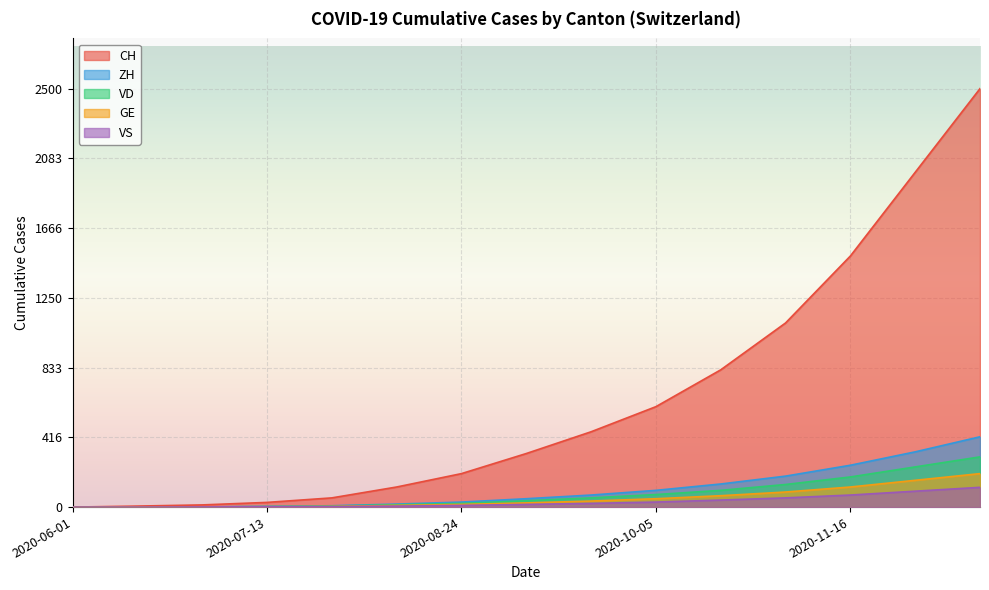

Reading left to right, what are all the values shown in this chart?

CH: 2020-06-01=0	2020-06-15=6	2020-06-29=13	2020-07-13=28	2020-07-27=55	2020-08-10=120	2020-08-24=200	2020-09-07=320	2020-09-21=450	2020-10-05=600	2020-10-19=820	2020-11-02=1100	2020-11-16=1500	2020-11-30=2000	2020-12-14=2500
ZH: 2020-06-01=0	2020-06-15=1	2020-06-29=1	2020-07-13=4	2020-07-27=8	2020-08-10=18	2020-08-24=30	2020-09-07=50	2020-09-21=72	2020-10-05=100	2020-10-19=138	2020-11-02=185	2020-11-16=250	2020-11-30=330	2020-12-14=420
VD: 2020-06-01=0	2020-06-15=1	2020-06-29=1	2020-07-13=3	2020-07-27=6	2020-08-10=14	2020-08-24=22	2020-09-07=38	2020-09-21=55	2020-10-05=75	2020-10-19=100	2020-11-02=135	2020-11-16=180	2020-11-30=240	2020-12-14=300
GE: 2020-06-01=0	2020-06-15=1	2020-06-29=1	2020-07-13=2	2020-07-27=4	2020-08-10=10	2020-08-24=16	2020-09-07=25	2020-09-21=36	2020-10-05=50	2020-10-19=68	2020-11-02=90	2020-11-16=120	2020-11-30=160	2020-12-14=200
VS: 2020-06-01=0	2020-06-15=0	2020-06-29=1	2020-07-13=2	2020-07-27=3	2020-08-10=6	2020-08-24=10	2020-09-07=16	2020-09-21=22	2020-10-05=30	2020-10-19=42	2020-11-02=55	2020-11-16=72	2020-11-30=95	2020-12-14=118